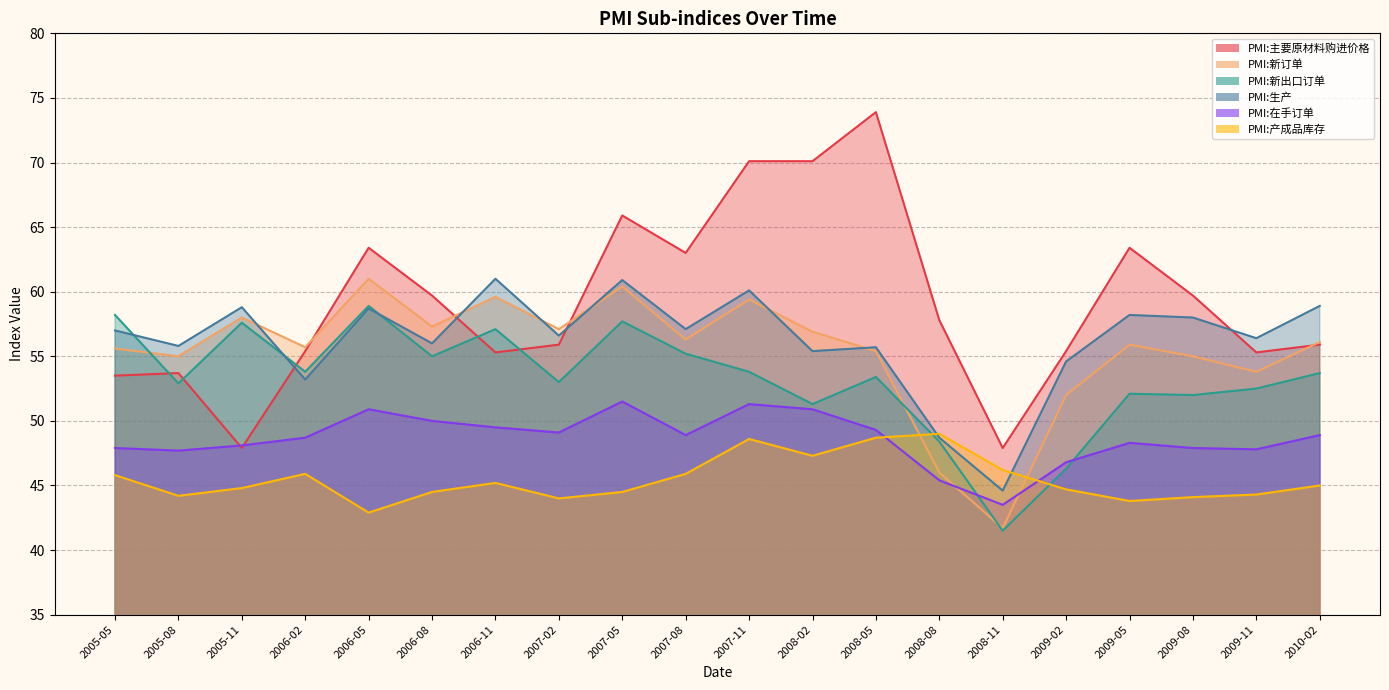

What is the label of the 15th point from the right?

2006-08